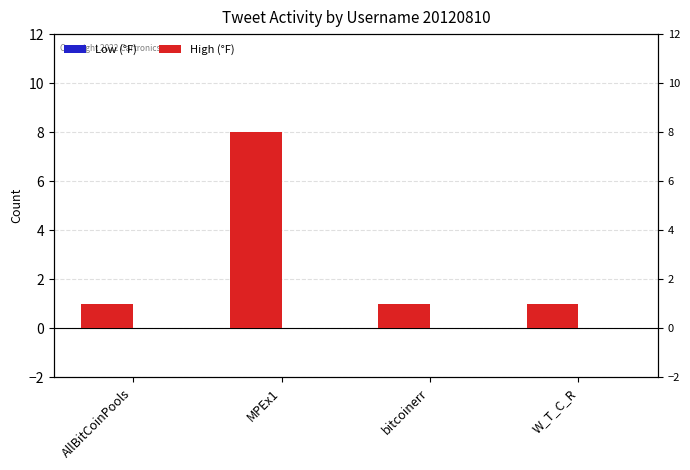

Reading left to right, transcribe all the data shown in this chart.

High (°F): AllBitCoinPools=1	MPEx1=8	bitcoinerr=1	W_T_C_R=1
Low (°F): AllBitCoinPools=0	MPEx1=0	bitcoinerr=0	W_T_C_R=0